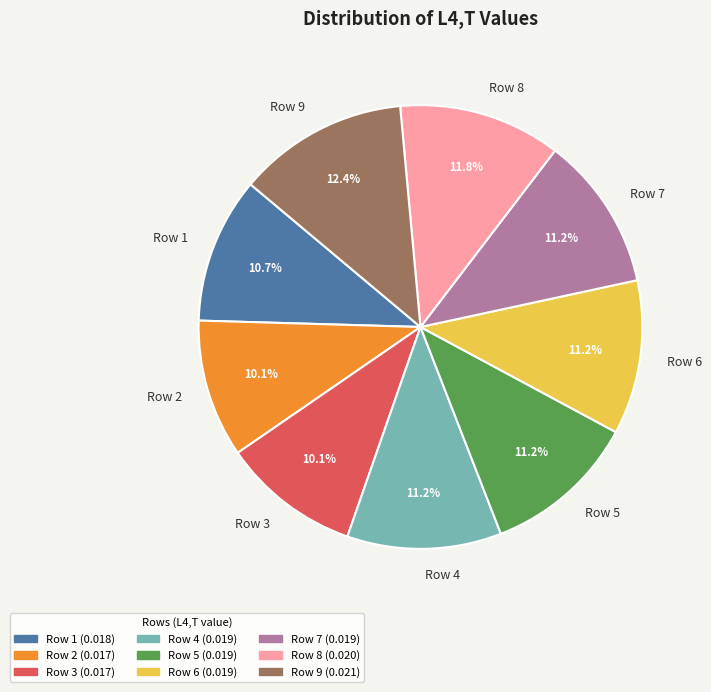

Does Row 5 represent more than half of the total?

No